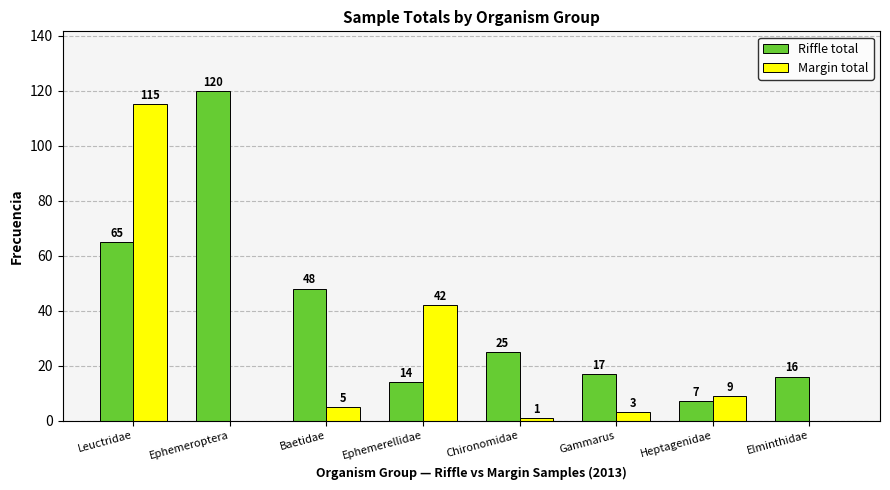

What is the total value across all series at Baetidae?

53